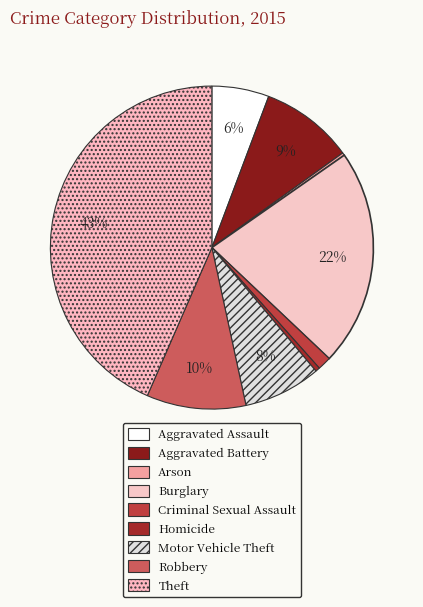

Rank the categories by value from lowest to highest.

Arson, Homicide, Criminal Sexual Assault, Aggravated Assault, Motor Vehicle Theft, Aggravated Battery, Robbery, Burglary, Theft